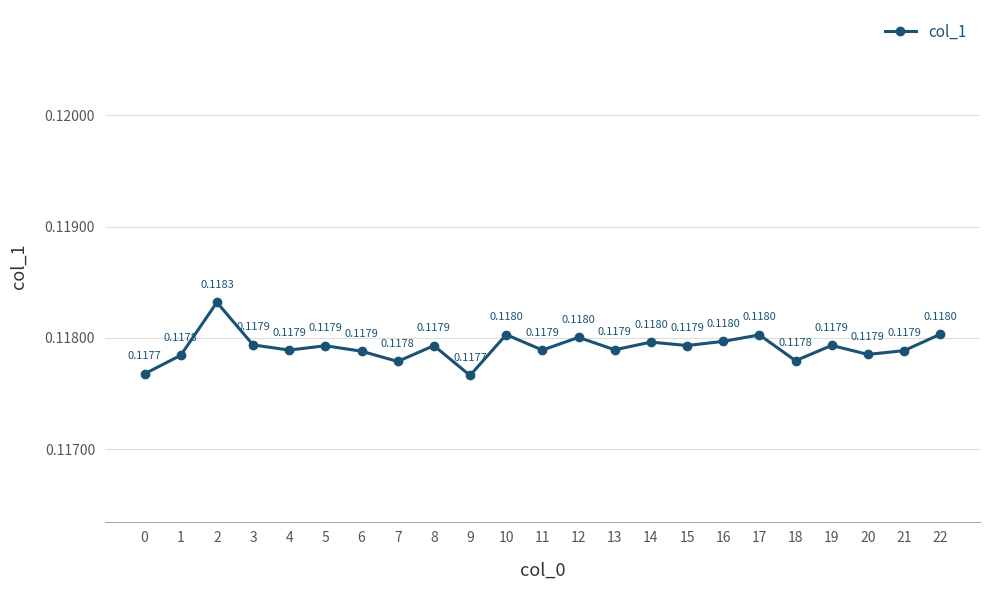

True or false: the data has more than 0 interior local peaks.

True